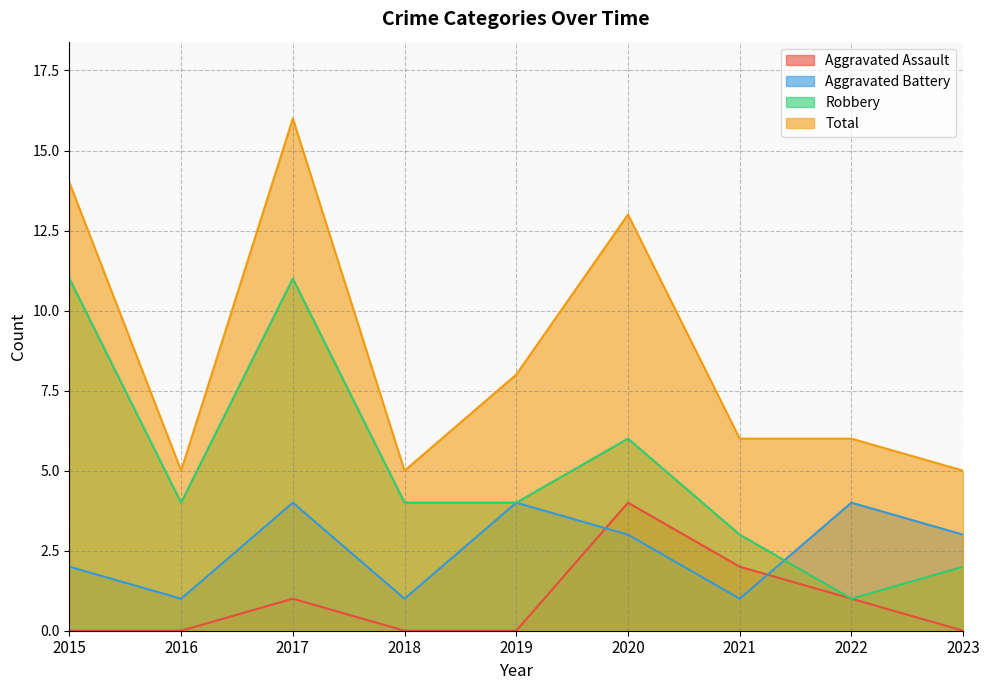

In Aggravated Assault, how many points are higher than both neighbors (excluding endpoints)?

2